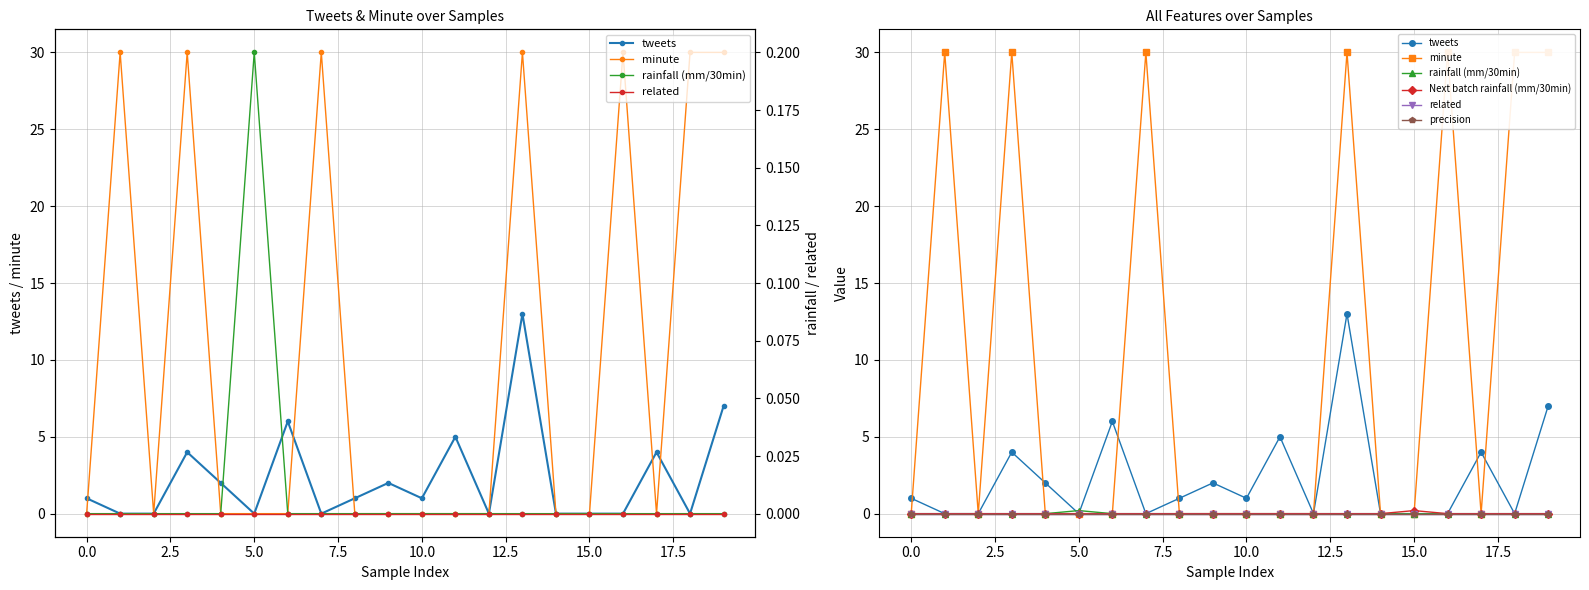

True or false: tweets and related intersect in this chart.

False